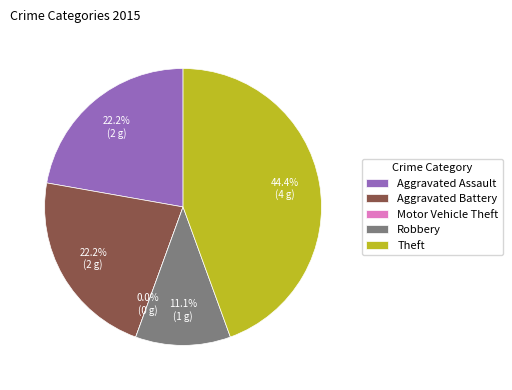

To the nearest percent, what is the difference between the Aggravated Battery and Theft slice percentages?

22%